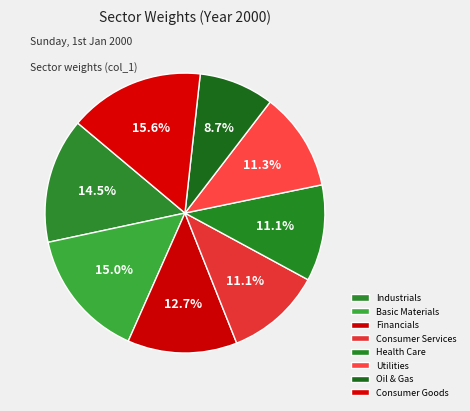

How many slices are in this pie chart?

8